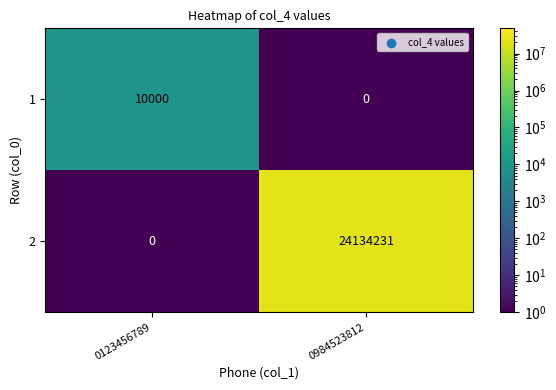

Reading right to left, extract all data points from this chart.

1: 0984523812=0	0123456789=10000
2: 0984523812=24134231	0123456789=0